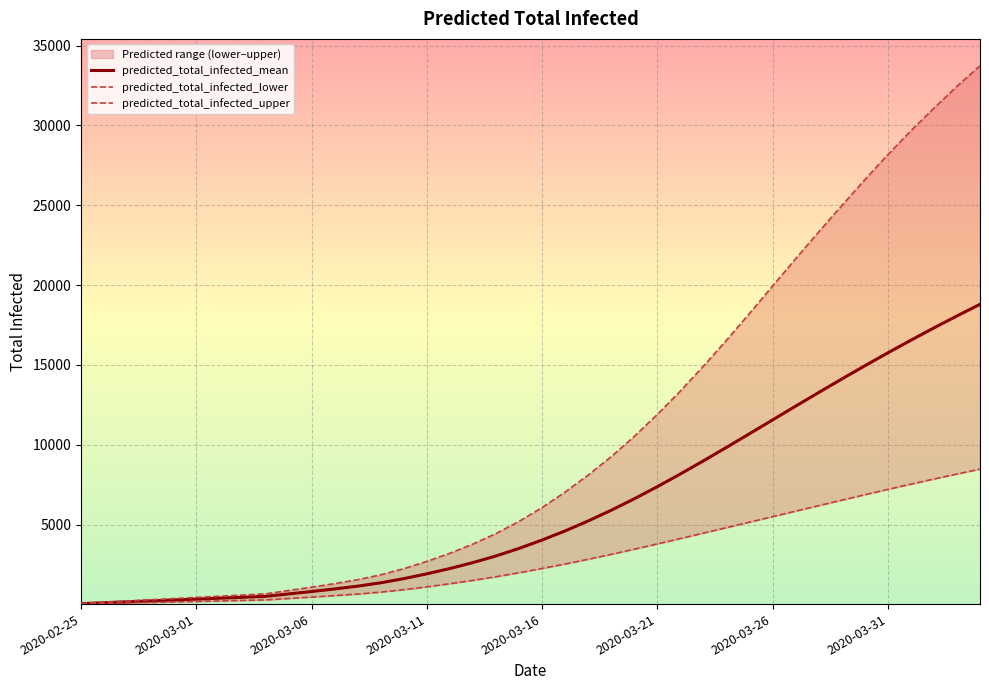

Does the chart display data point markers on the line(s)?

No